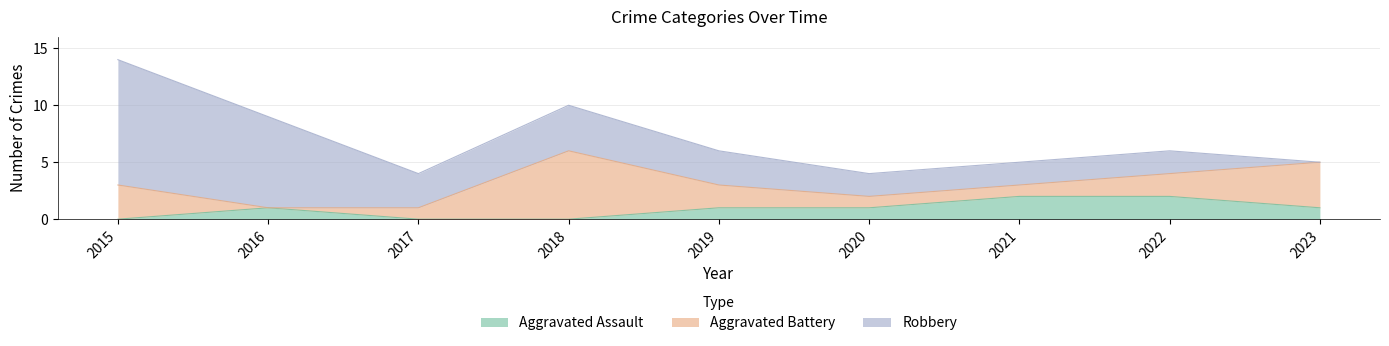

In Aggravated Battery, how many points are lower than both neighbors (excluding endpoints)?

1